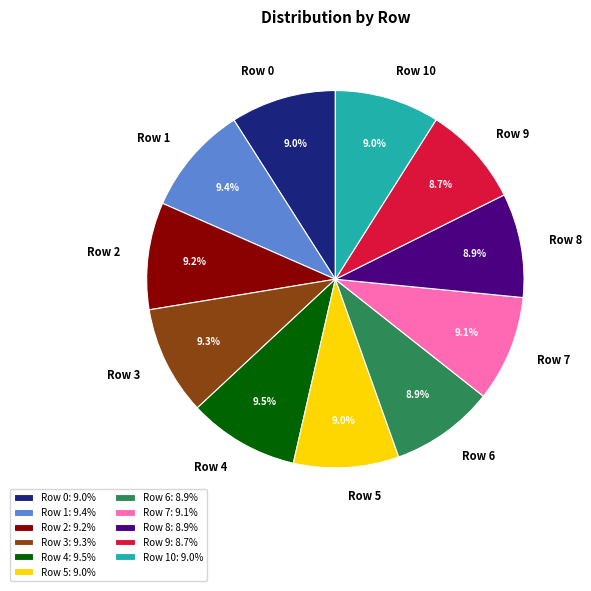

What percentage is the Row 5 slice, to the nearest percent?

9%